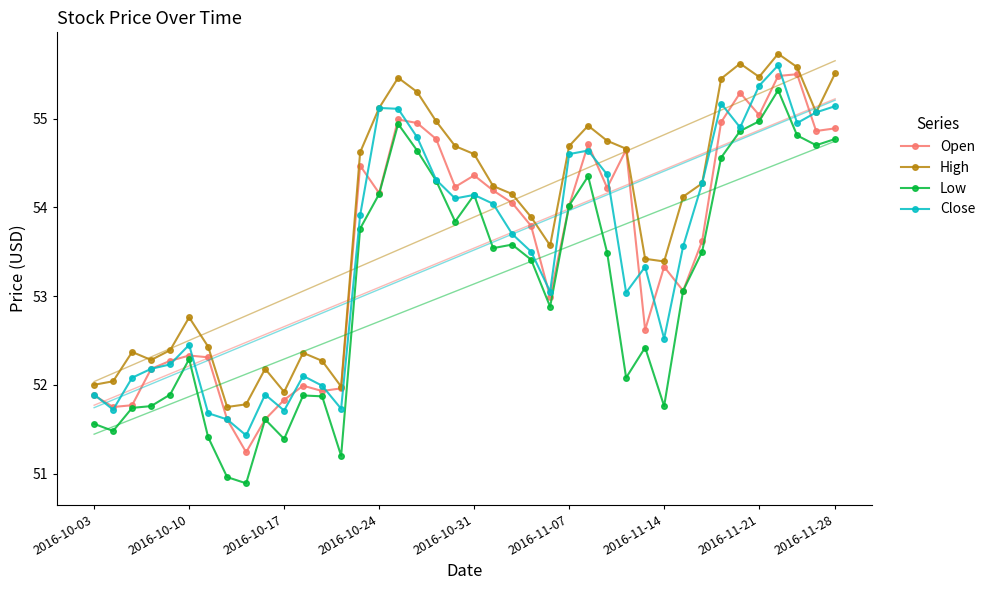

Rank the series by their maximum value, from highest to lowest.

High, Close, Open, Low